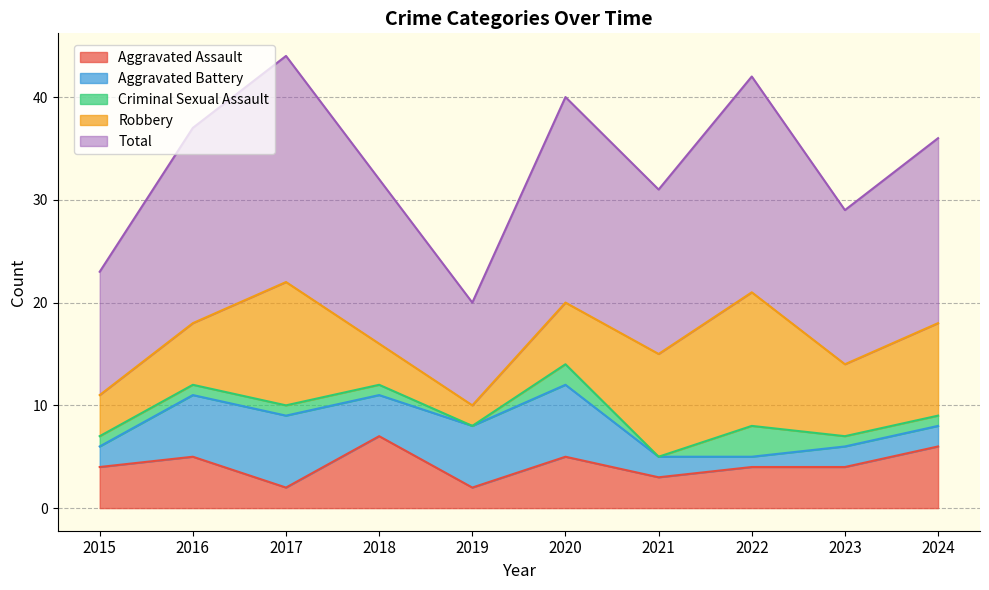

What is the value of the Criminal Sexual Assault point at the 3rd from the left?

1